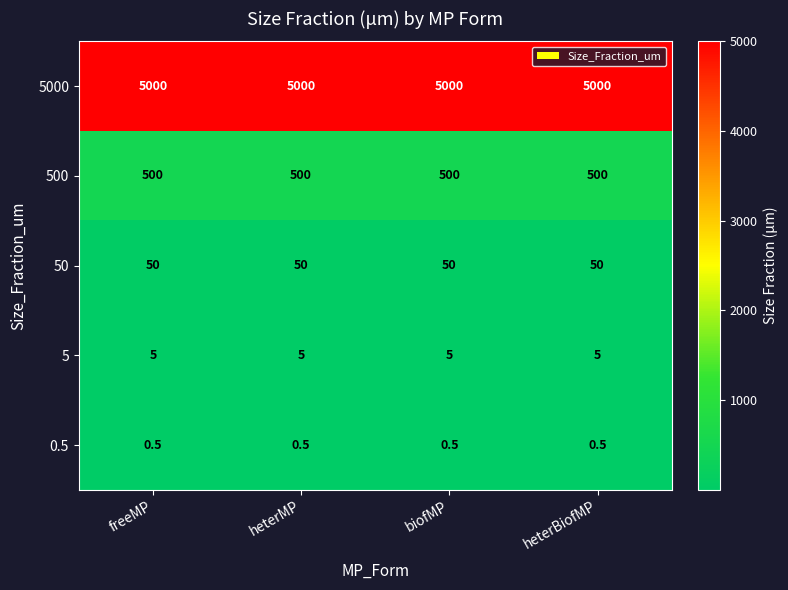

The value of 0.5 at heterBiofMP is 0.5. True or false?

True